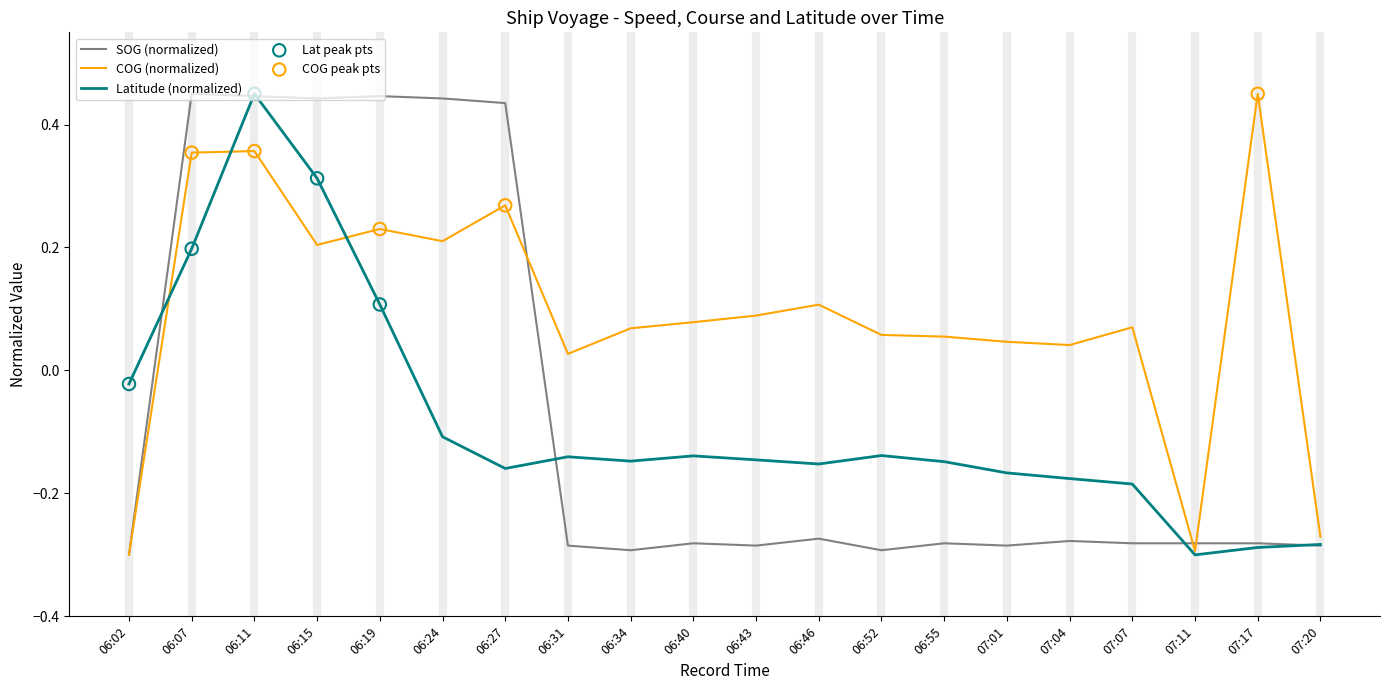

At how many categories does at least one series exceed 0?

17